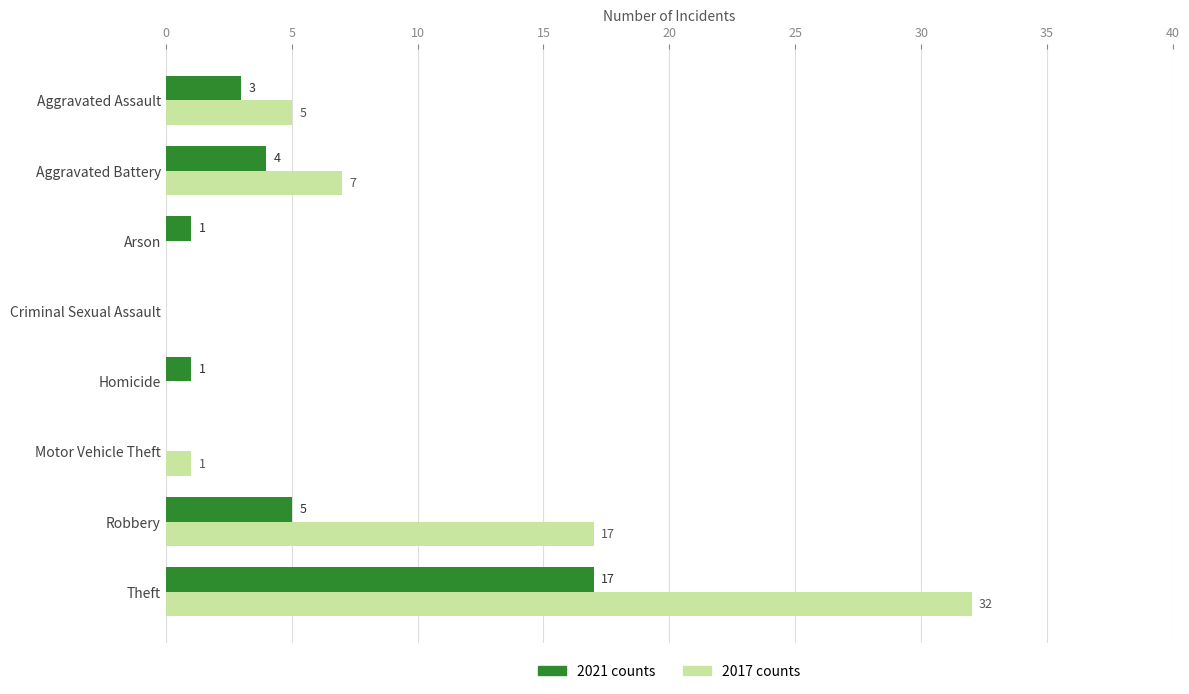

Which category has the highest value across all series?

Theft